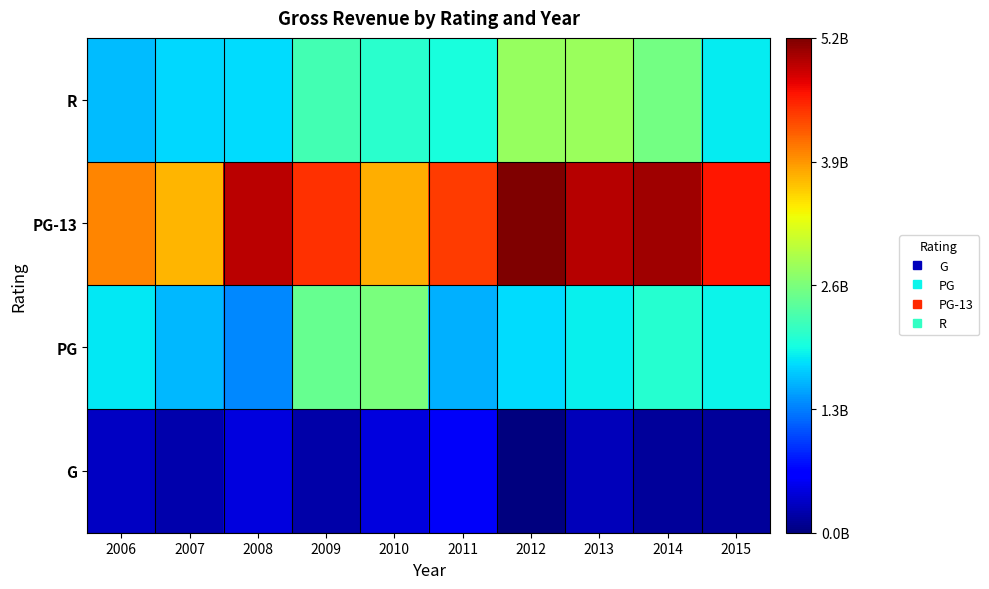

Between 2009 and 2010, which is larger?

2010